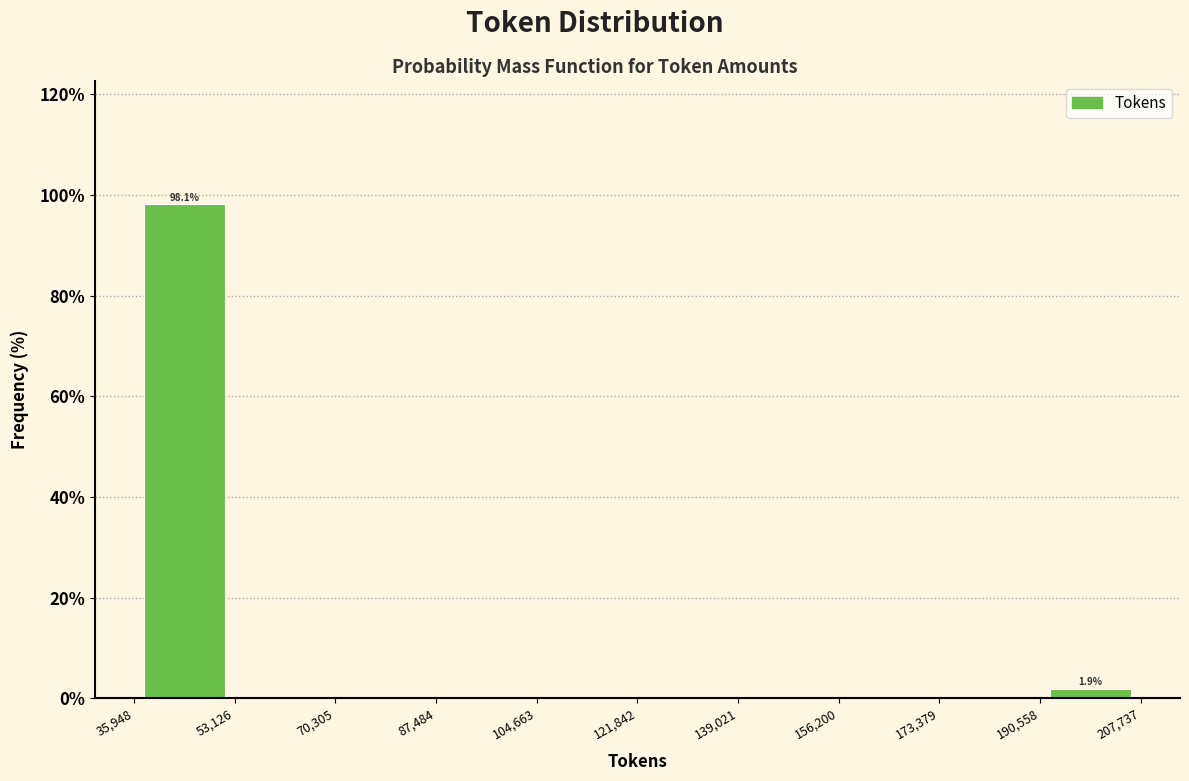

Which range on the x-axis has the tallest bar?

35,948 to 53,126